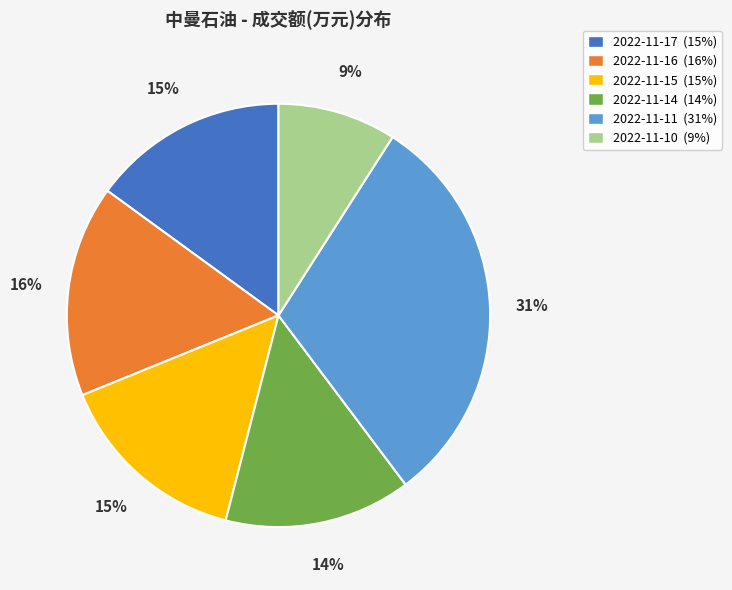

How many slices are in this pie chart?

6